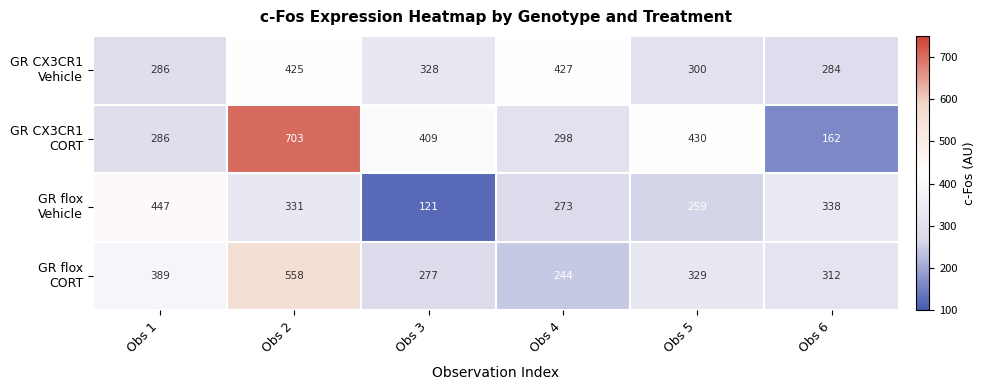

At how many categories does at least one series exceed 160?

6